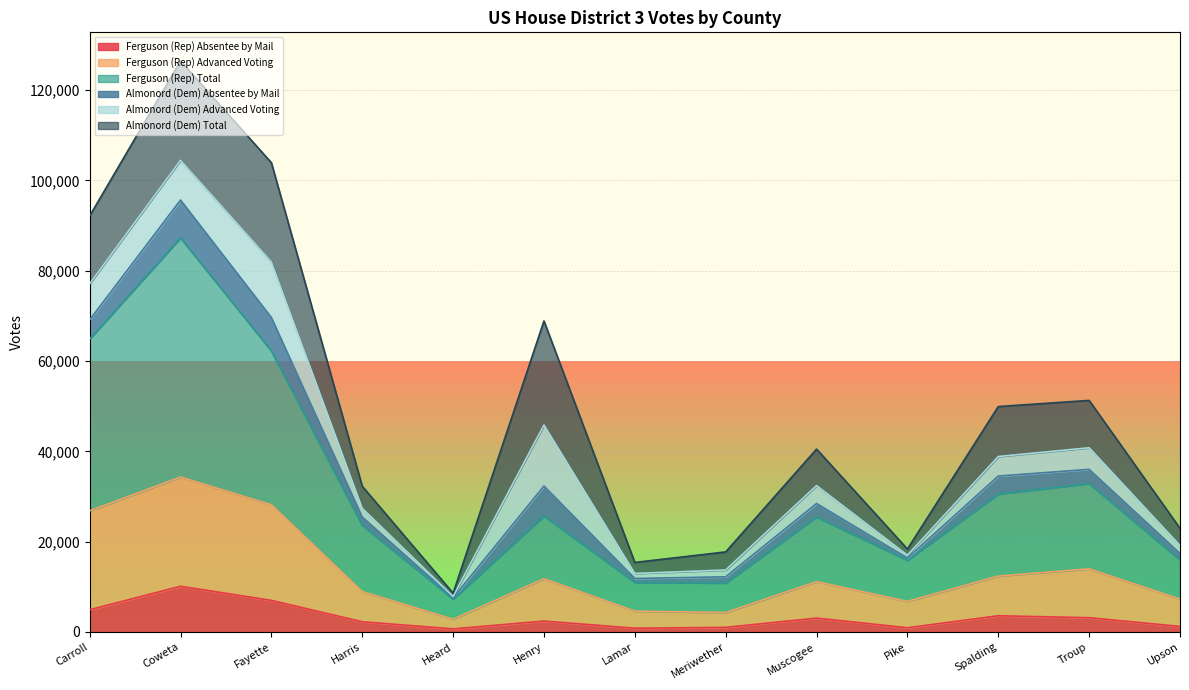

Where is the first local minimum for Ferguson (Rep) Total?

Heard